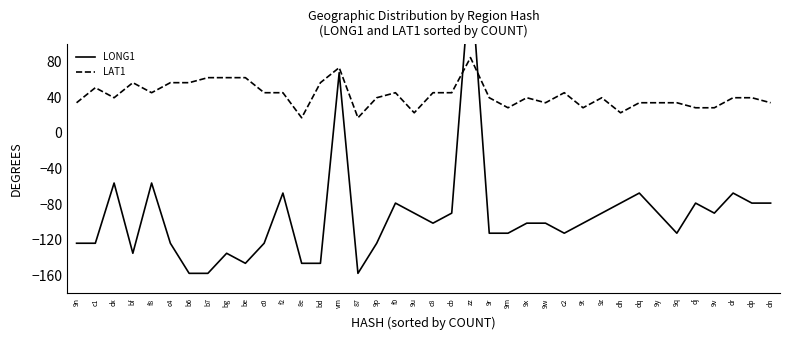

What is the highest value of the LAT1 series?

84.4